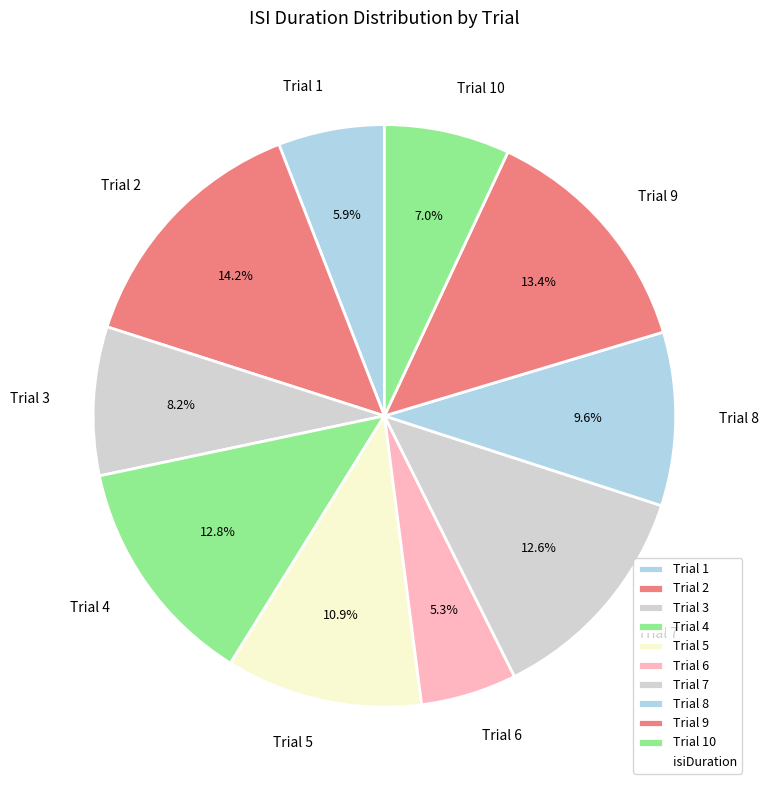

What is the smallest slice in the pie chart?

Trial 6